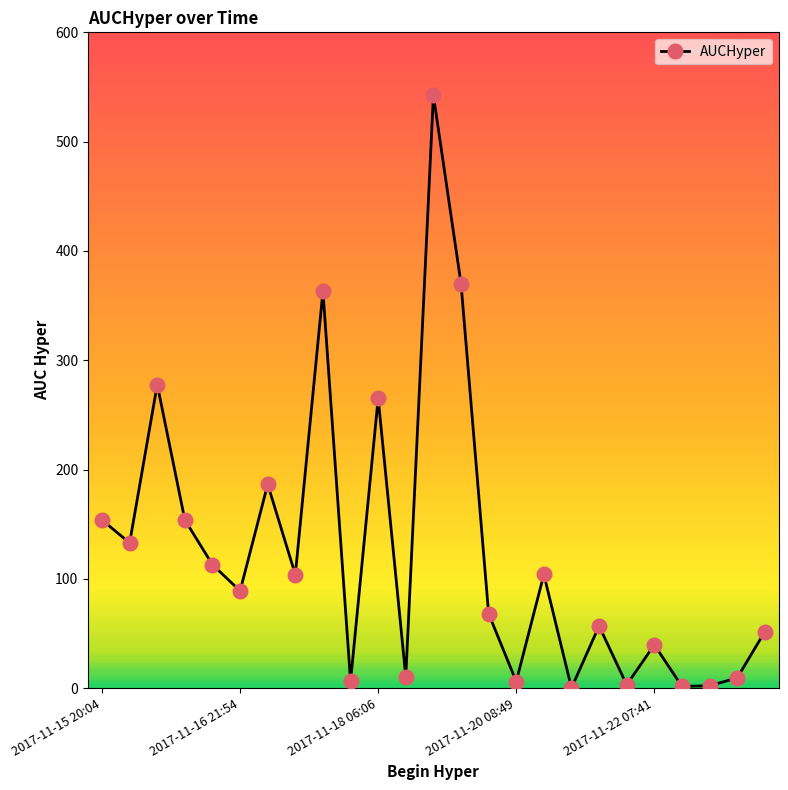

True or false: the data has more than 1 interior local peaks.

True